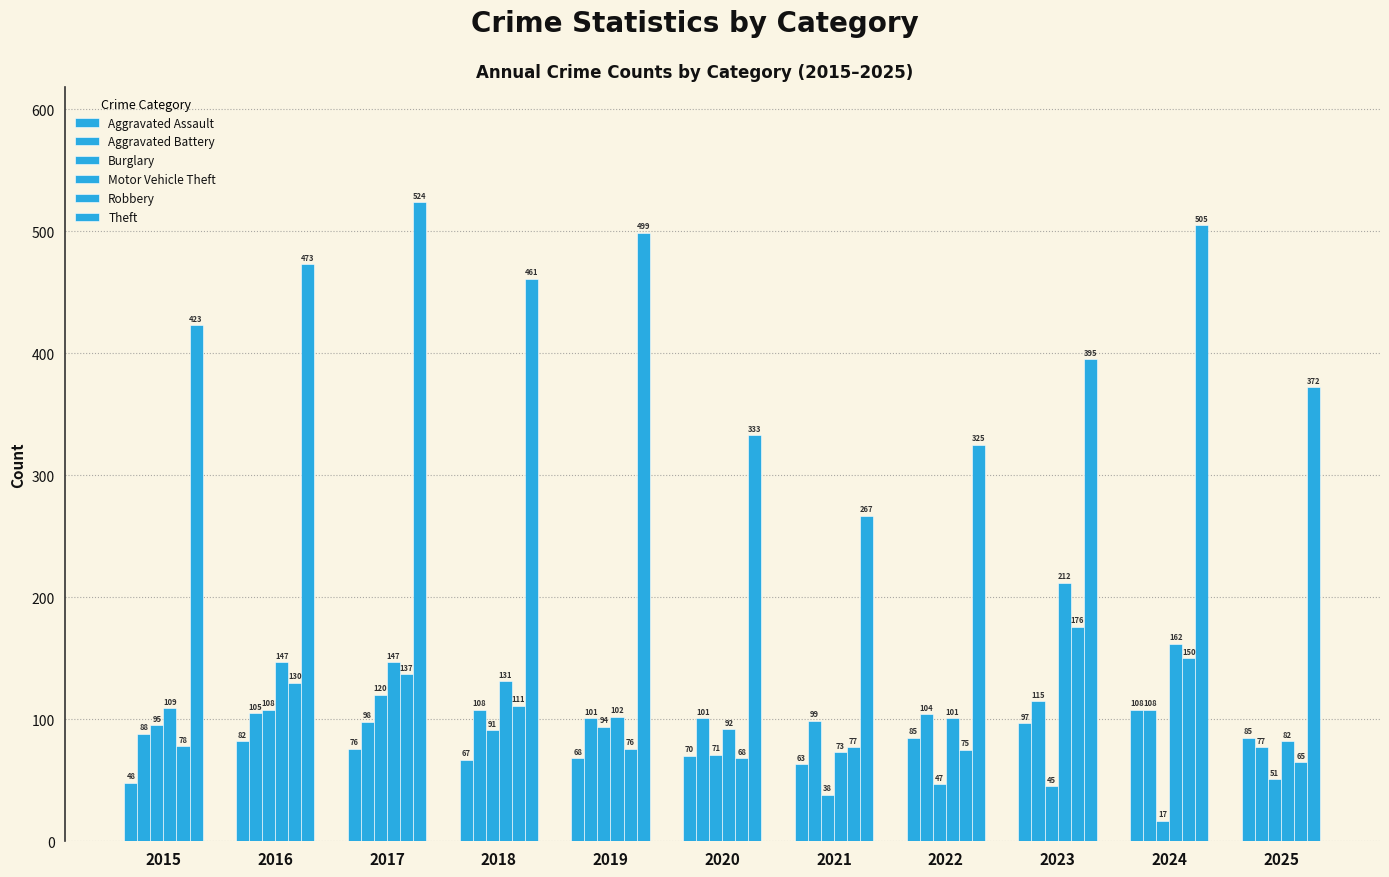

How many data points in Motor Vehicle Theft are less than 109?

5